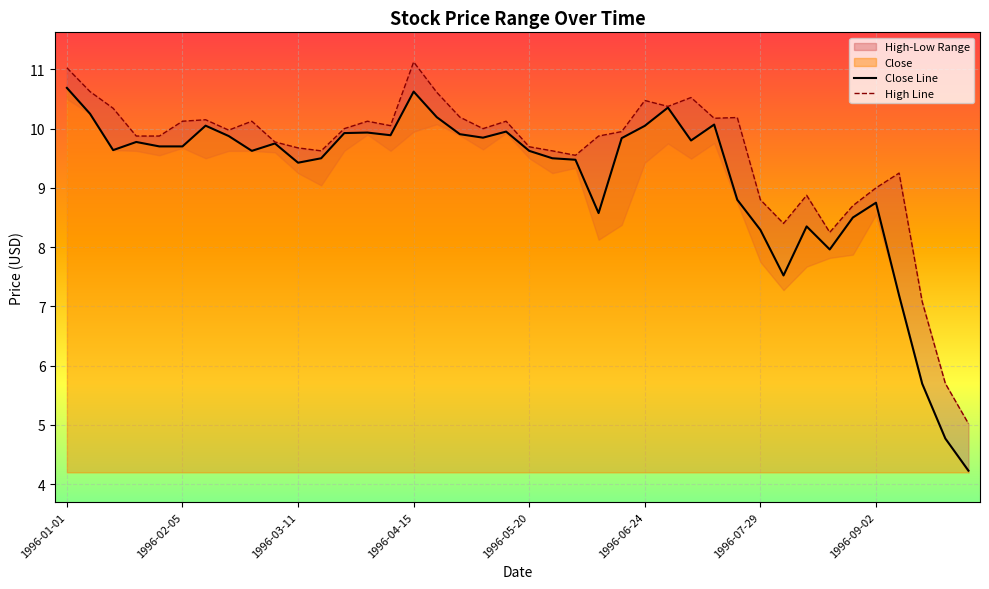

True or false: Close Line has a value of 3.6 at 1996-09-02.

False